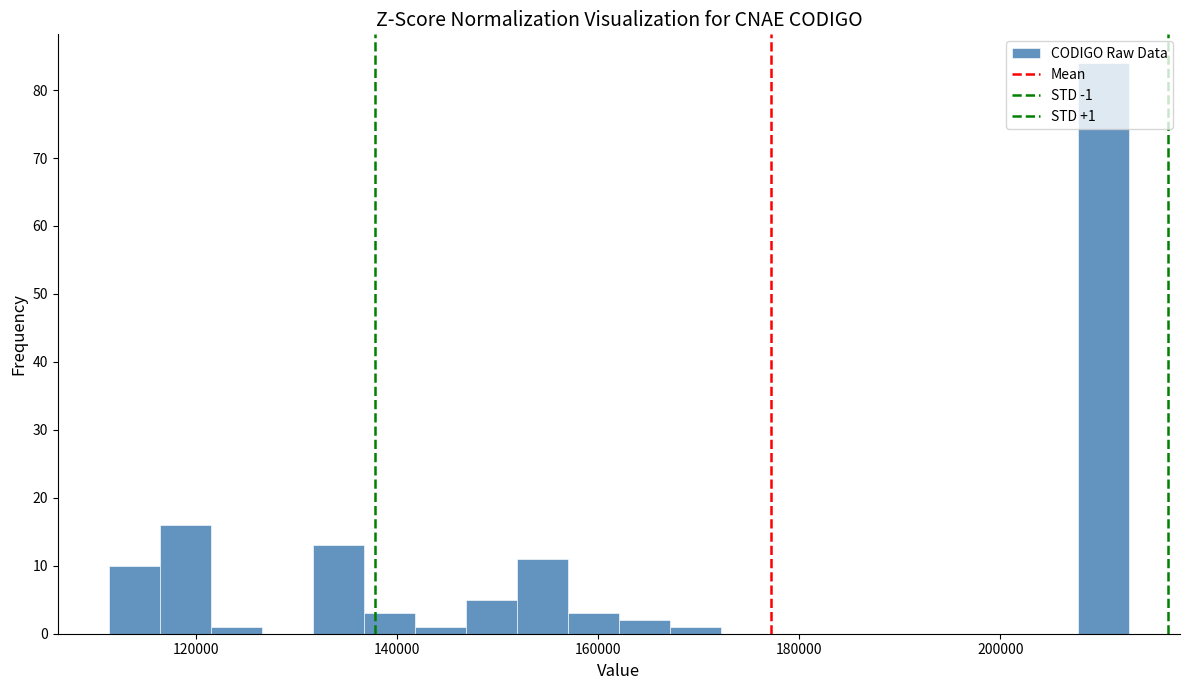

Around what value on the x-axis is the tallest bar? Give the approximate position of its centre, as read against the axis.

210000